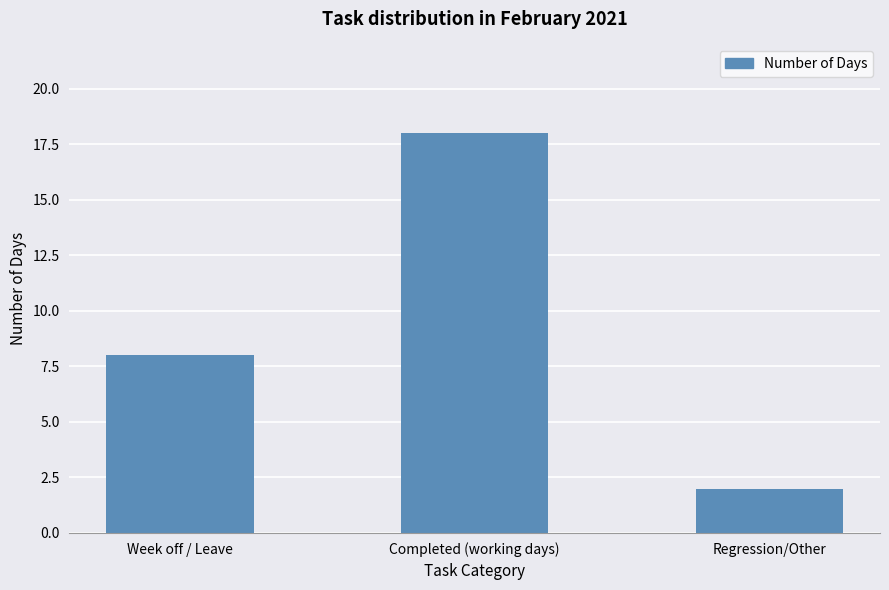

What is the smallest value displayed?

2